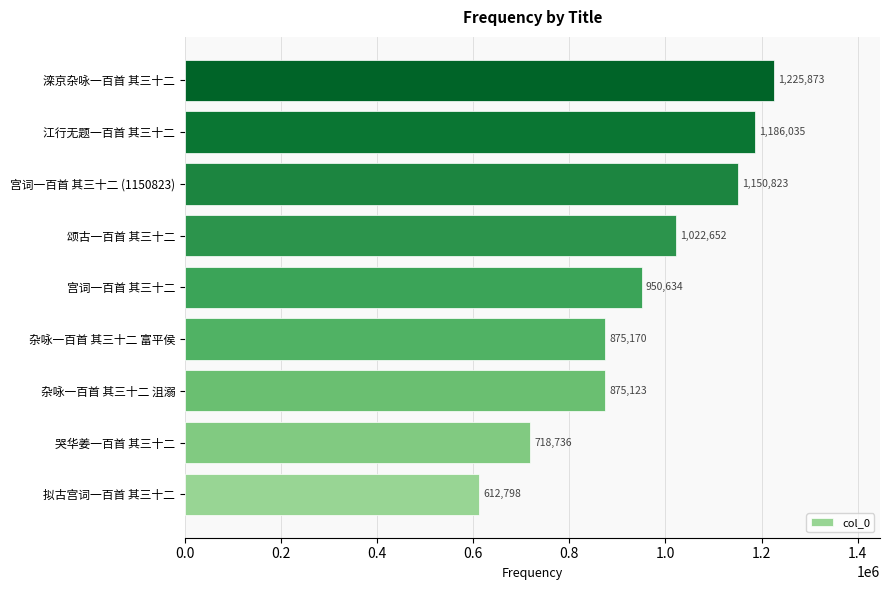

Are the bars horizontal?

Yes